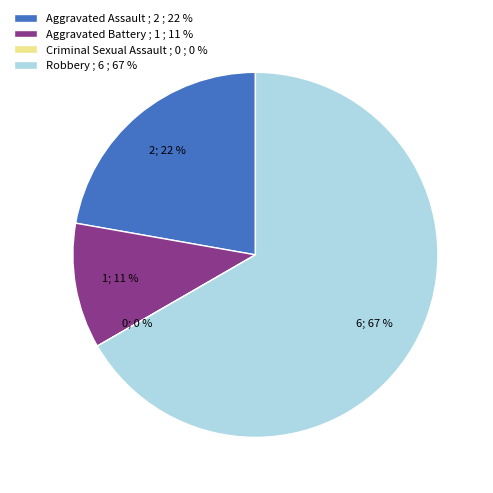

To the nearest percent, what portion does Aggravated Assault represent?

22%